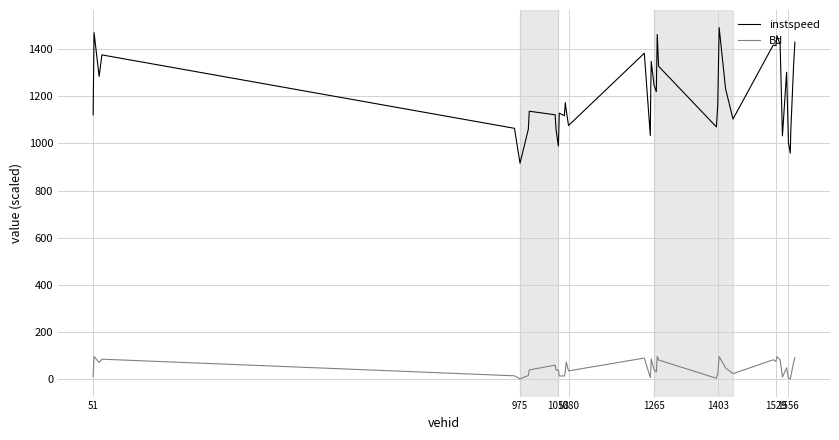

What is the greatest value displayed?

1491.4